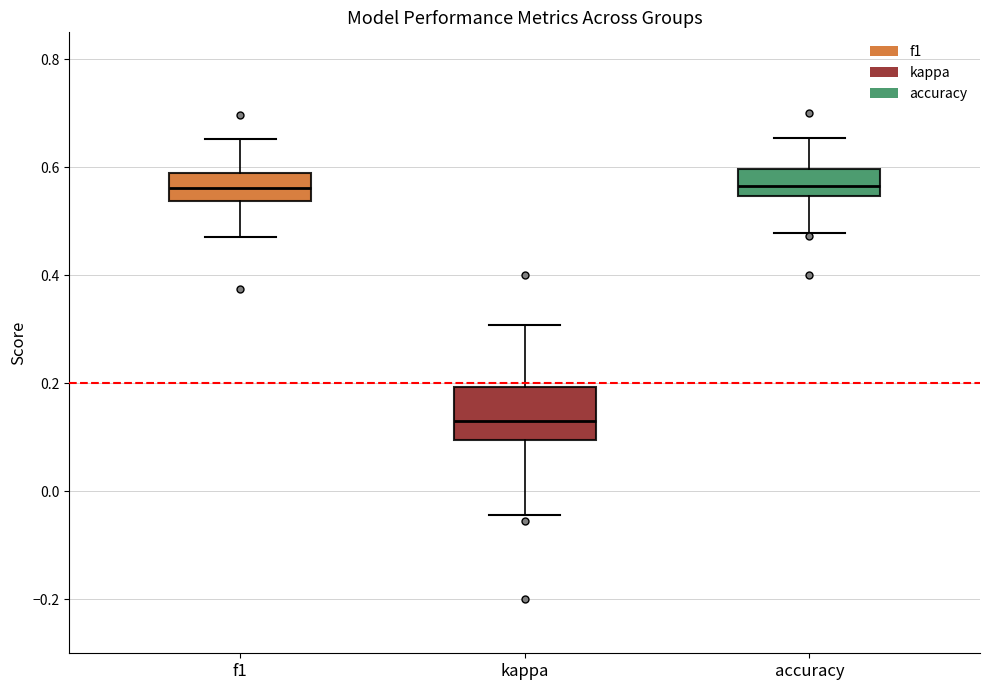

Where is the lower edge of the box for kappa on the y-axis? The values are not printed on the chart, so give them approximately, as read against the axis.

0.10